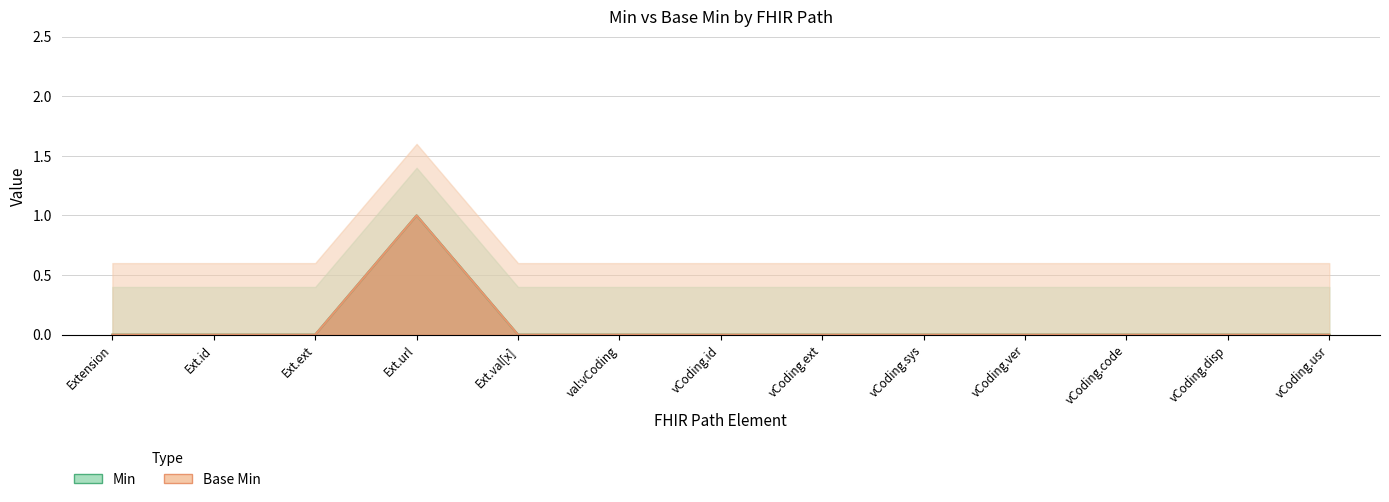

What is the label of the 12th point from the left?

vCoding.disp